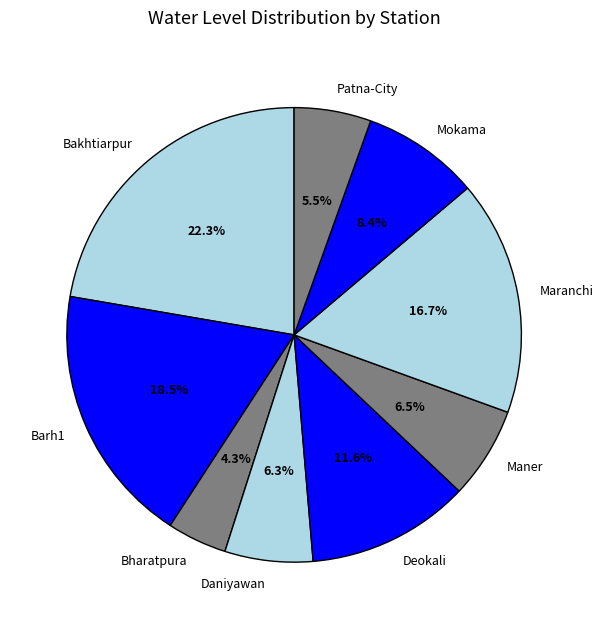

To the nearest percent, what is the combined percentage of Deokali and Mokama?

20%